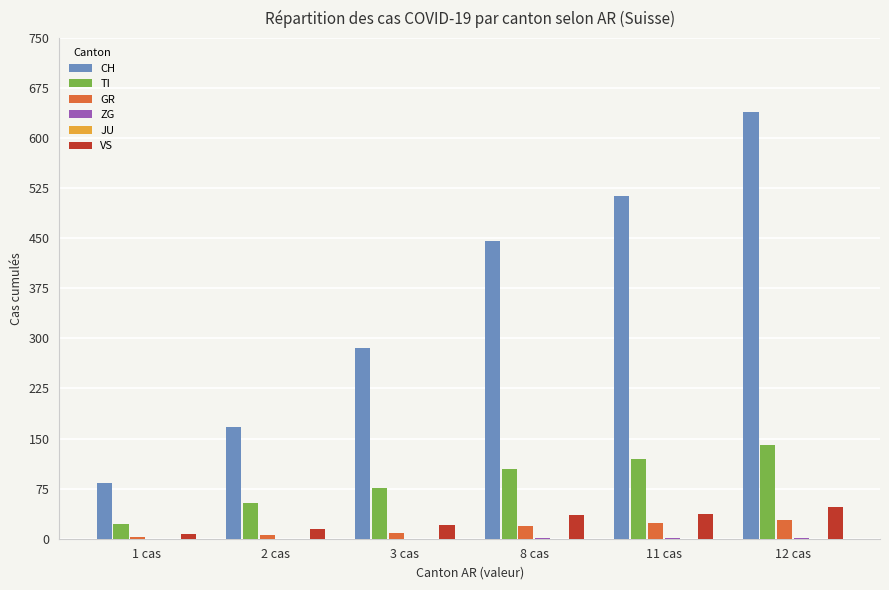

Are the bars grouped side by side (vs. stacked)?

Yes